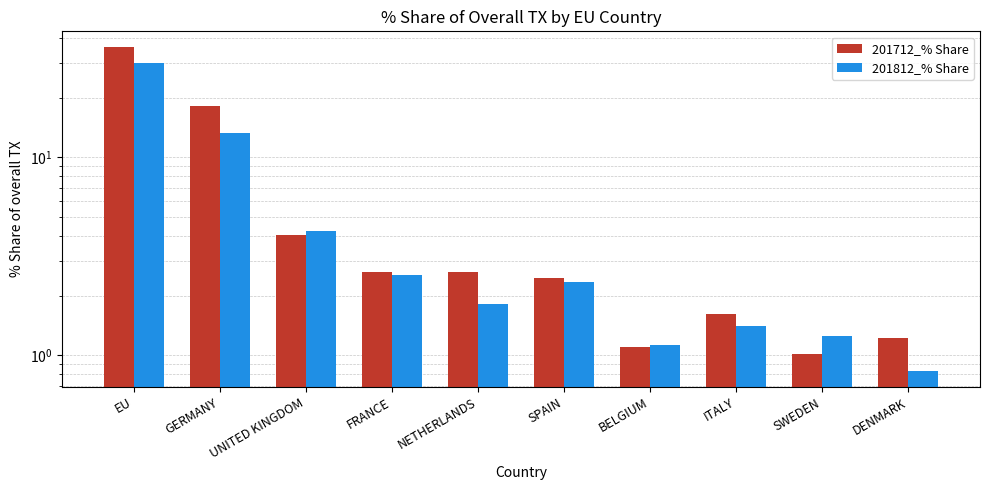

The 201812_% Share series shows 1.8 at NETHERLANDS. True or false?

True